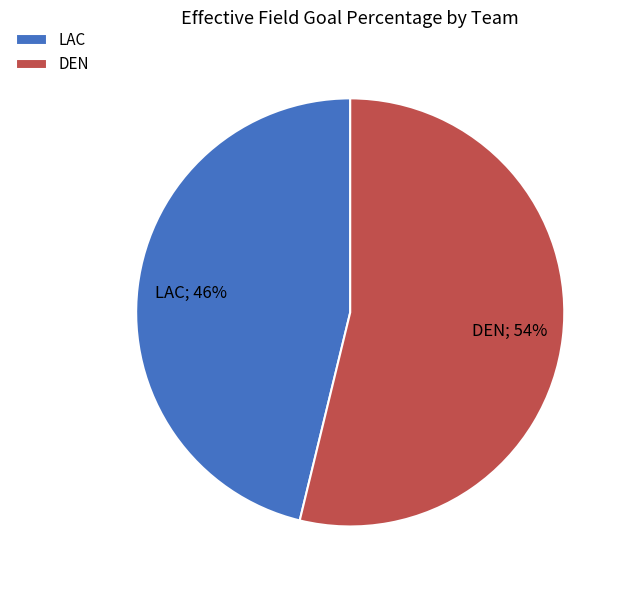

To the nearest percent, what is the difference between the LAC and DEN slice percentages?

8%